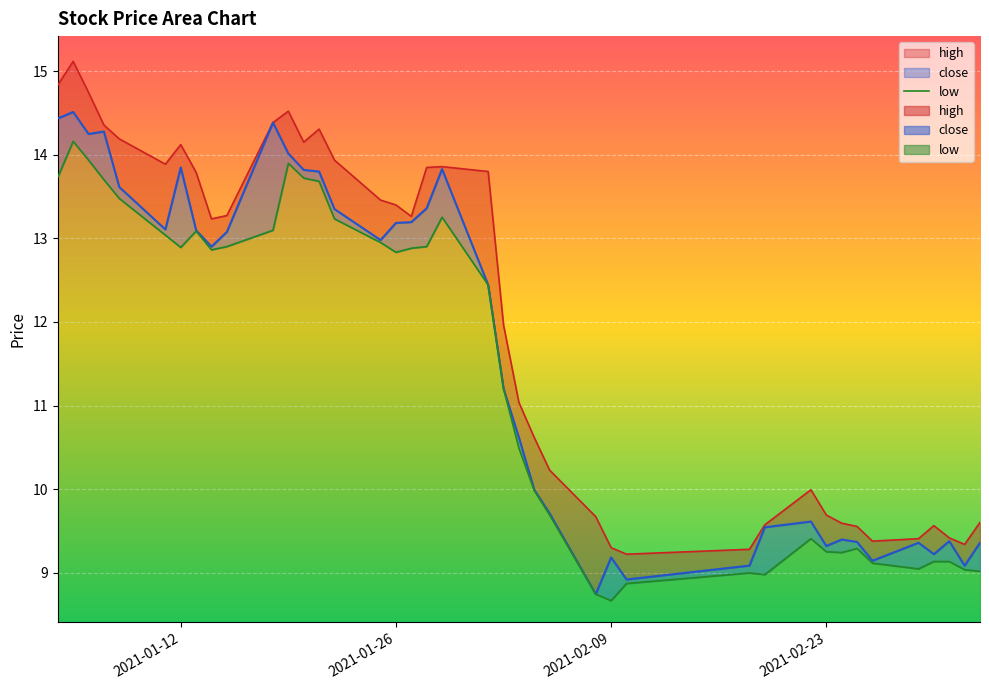

What is the minimum value shown in the chart?

8.7